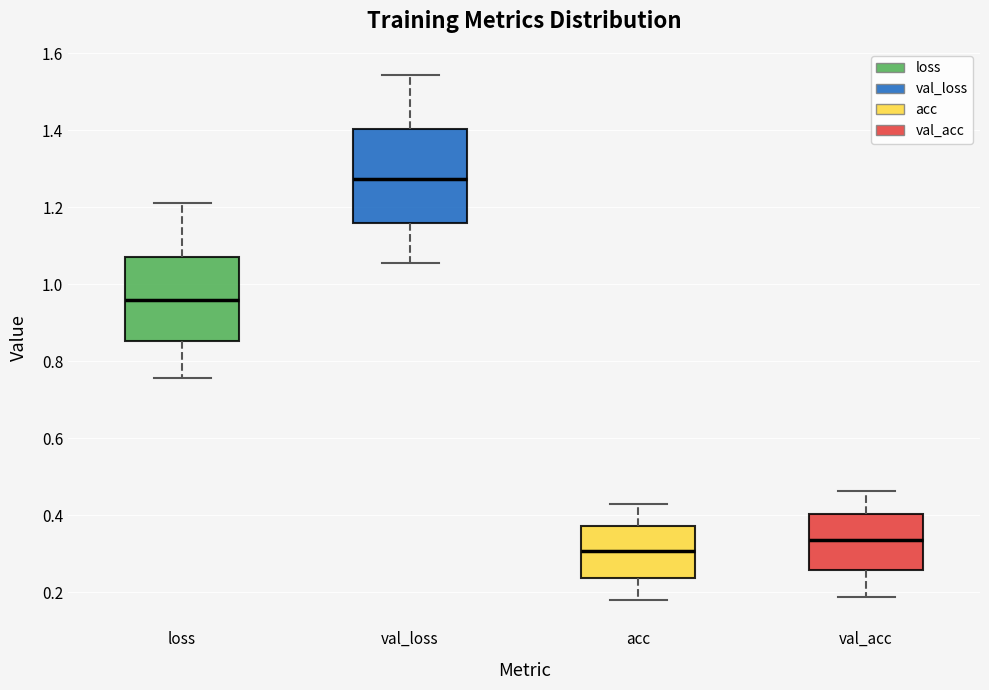

Reading left to right, transcribe this box plot: for each box, give where its median line is, the range the box spans, and where its two whiskers end, as read against the y-axis. The values are not printed on the chart, so give them approximately, as read against the axis.

loss: median 0.96, box 0.86 to 1.08, whiskers 0.76 to 1.22
val_loss: median 1.28, box 1.16 to 1.40, whiskers 1.06 to 1.54
acc: median 0.30, box 0.24 to 0.38, whiskers 0.18 to 0.42
val_acc: median 0.34, box 0.26 to 0.40, whiskers 0.18 to 0.46